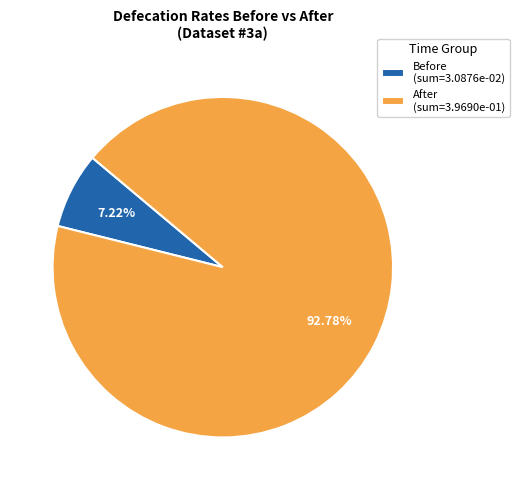

Do After (sum=3.9690e-01) and Before (sum=3.0876e-02) together represent more than half of the pie?

Yes